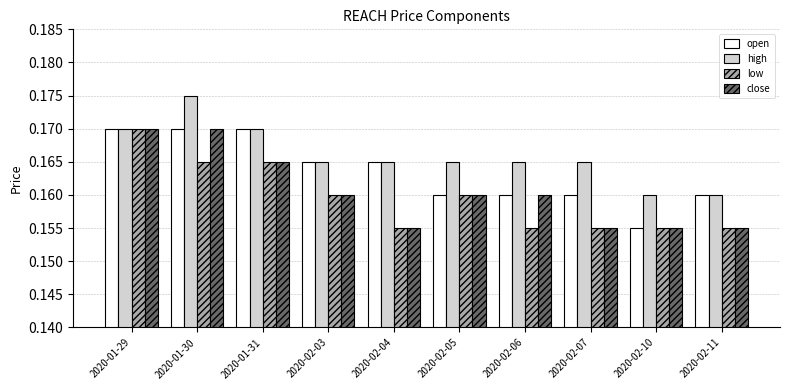

Which label corresponds to the largest value in the chart?

2020-01-30